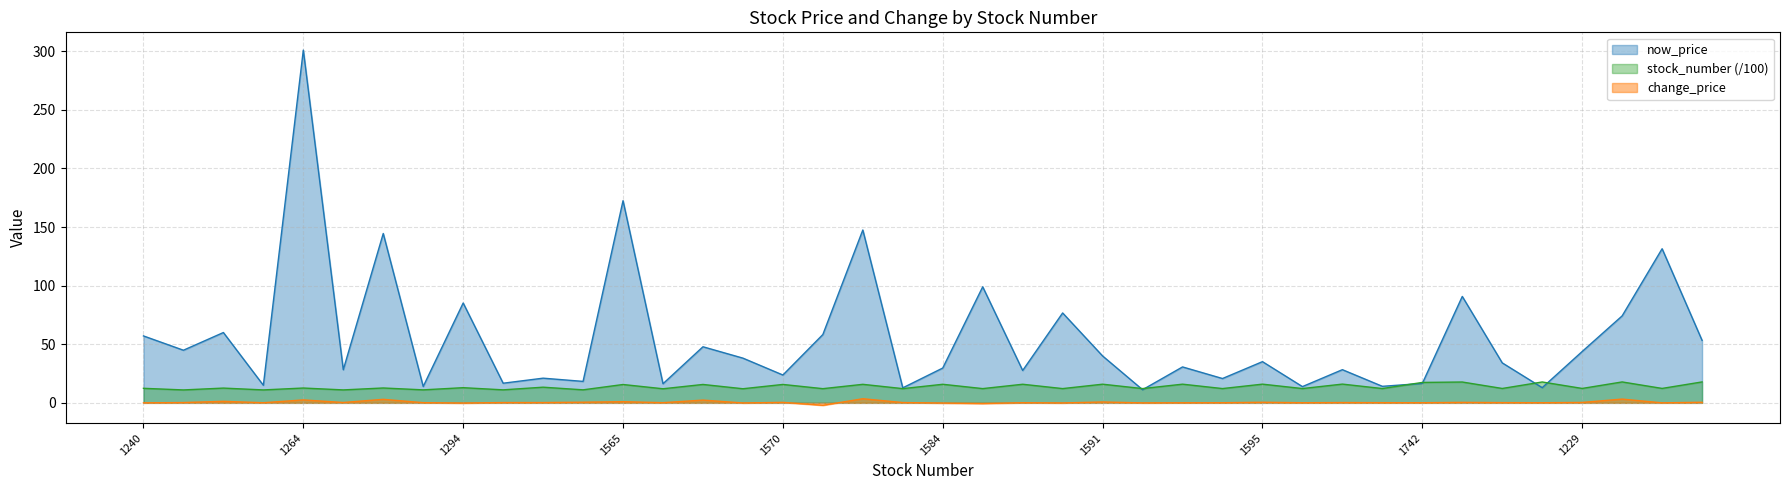

At which category does now_price reach its first local peak?

1259